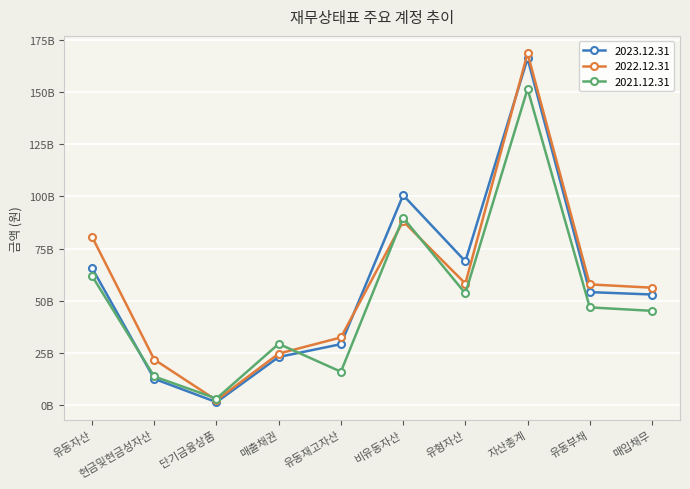

Where is the first local minimum for 2023.12.31?

단기금융상품